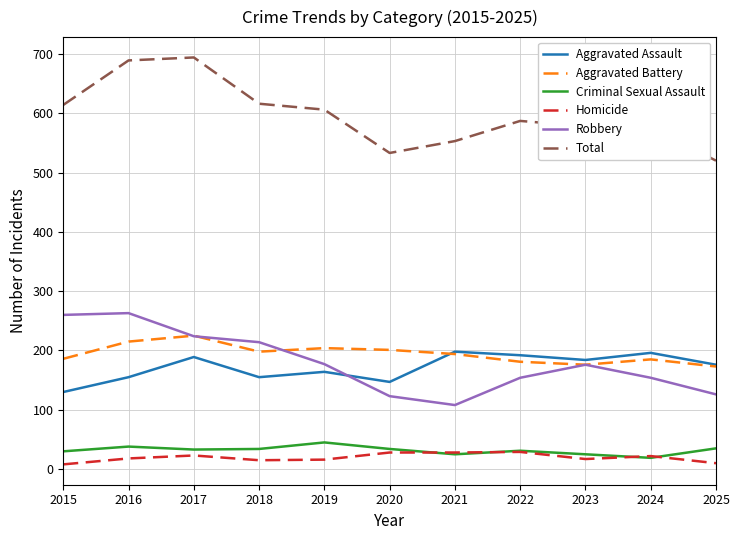

Which series has the largest range (max minus min)?

Total